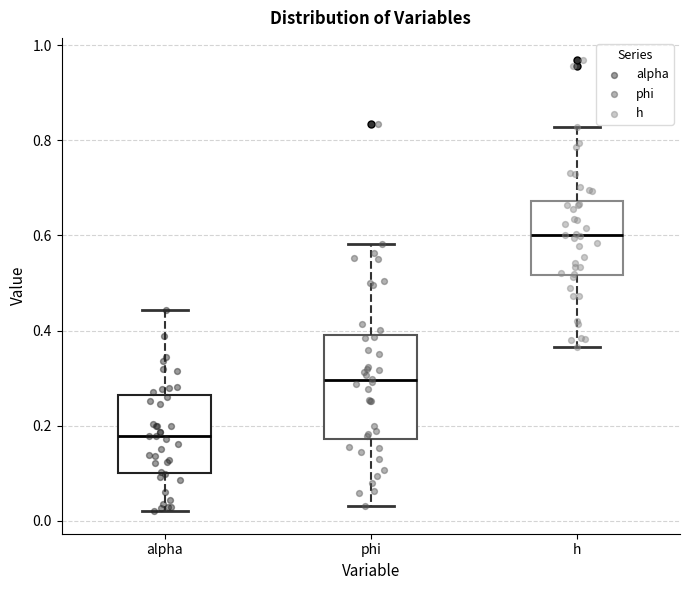

Comparing the boxes themselves (not the whiskers), which one is the tallest?

phi